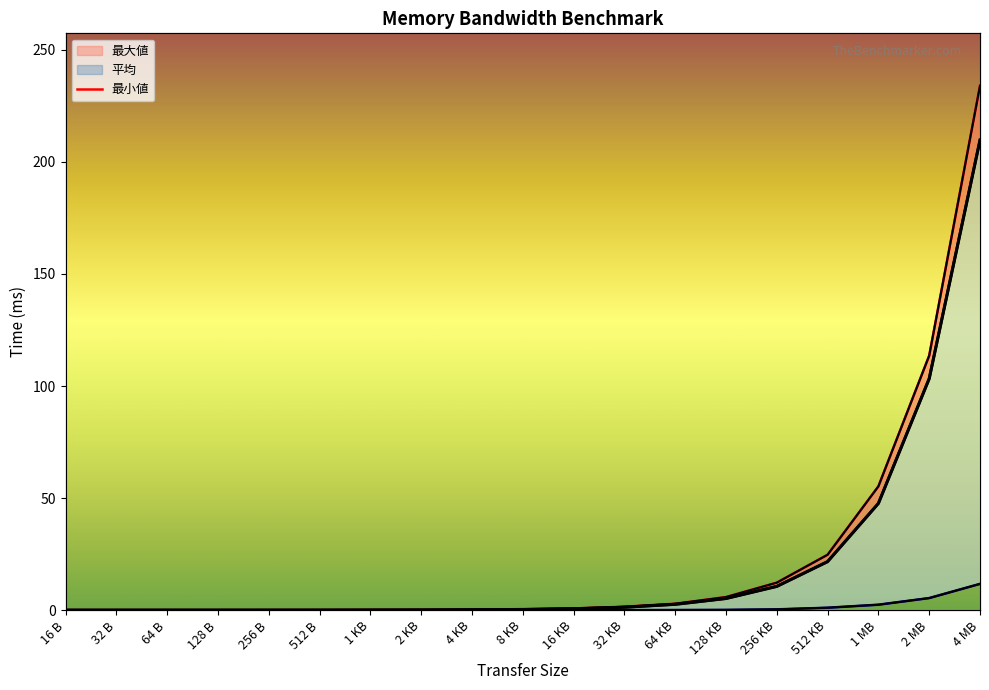

Which category has the lowest value across all series?

32 B